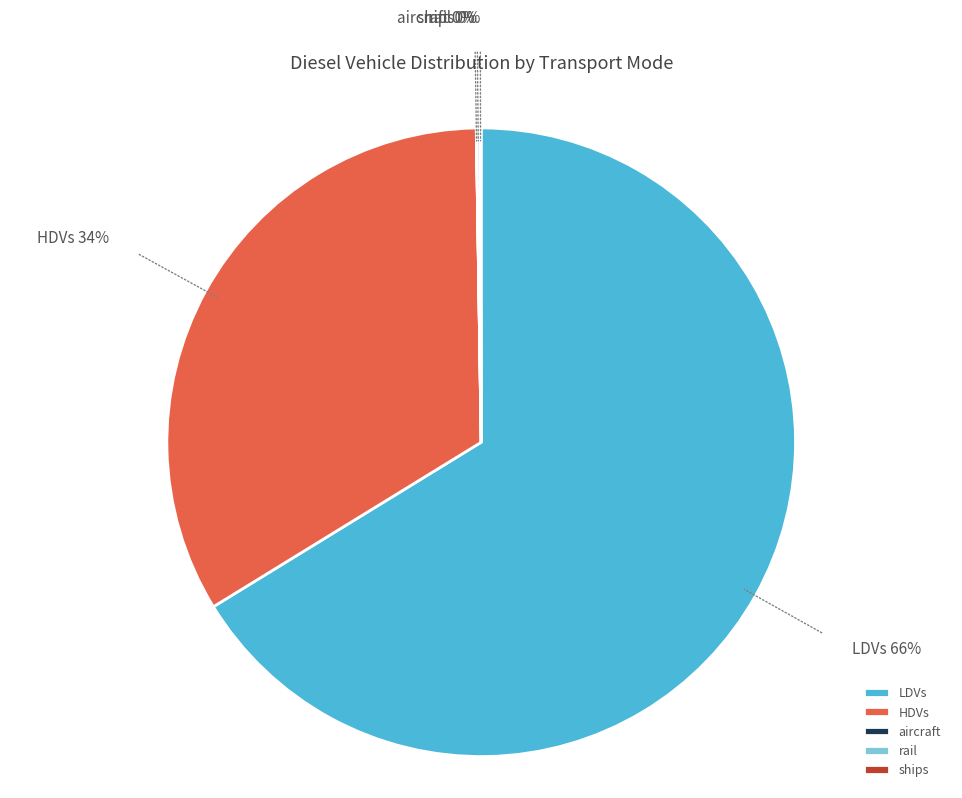

The HDVs slice represents 45% of the pie. True or false?

False